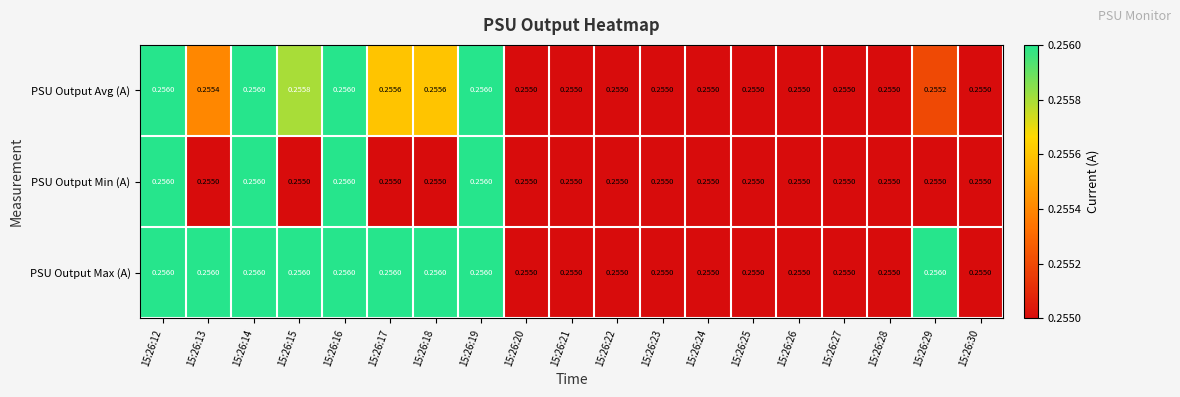

List the series in order of their overall mean, lowest first.

PSU Output Min (A), PSU Output Avg (A), PSU Output Max (A)